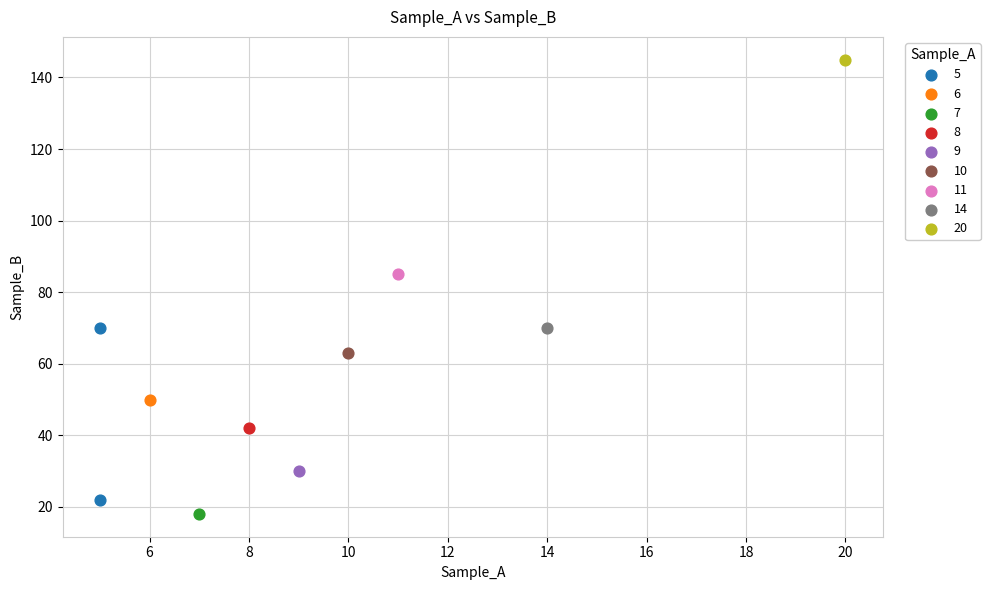

Which series contains the lowest Y value?

7